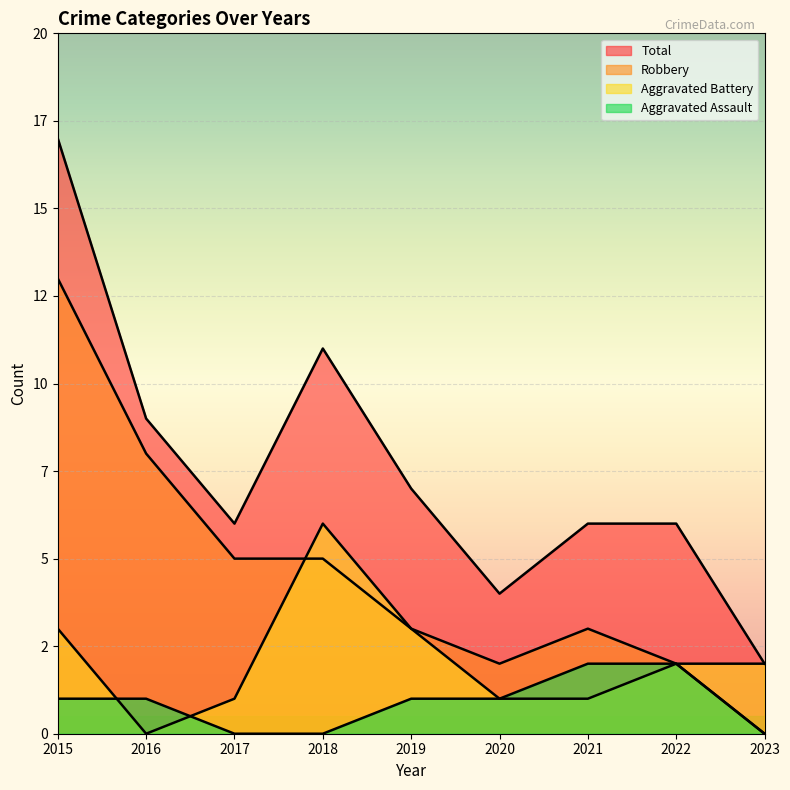

The value of Robbery at 2020 is 2. True or false?

True